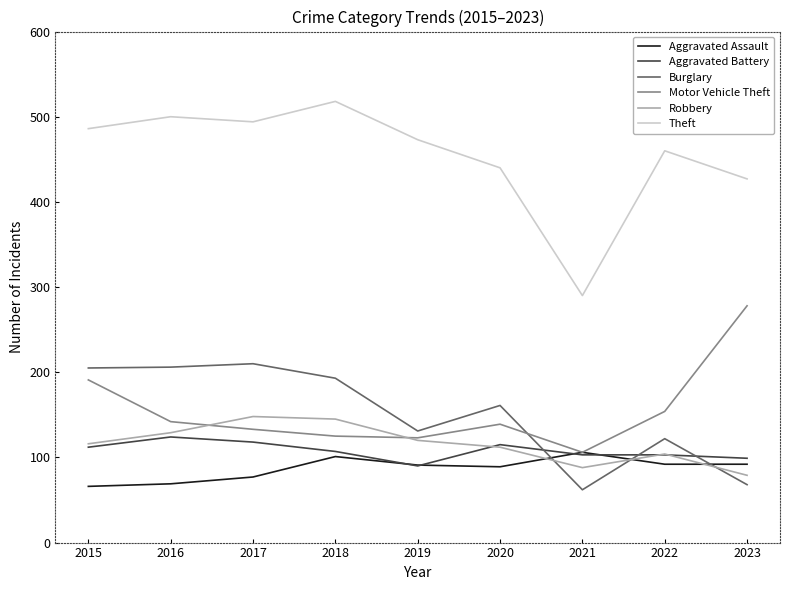

What is the difference between the second highest and second lowest values in the Theft series?

73